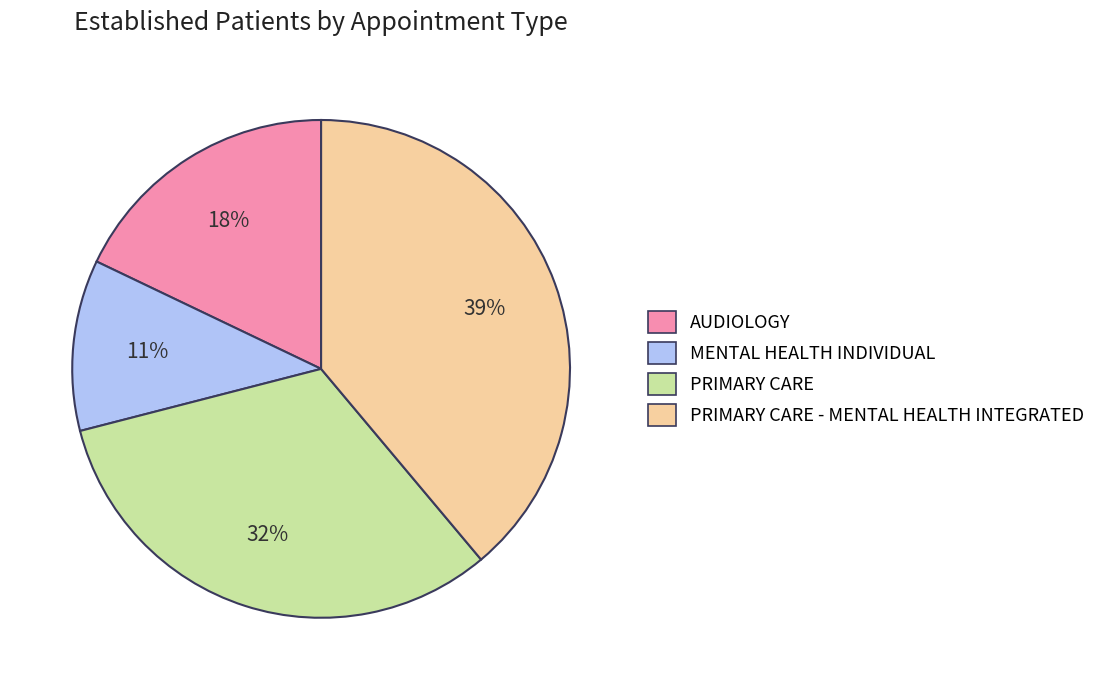

To the nearest percent, what percentage of the pie is MENTAL HEALTH INDIVIDUAL?

11%